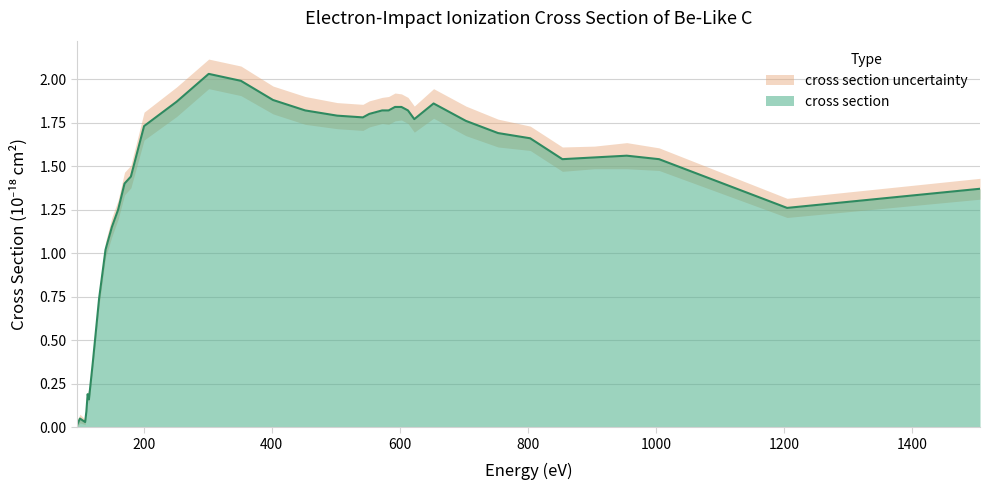

What is the value of the 17th point from the left?

2.0